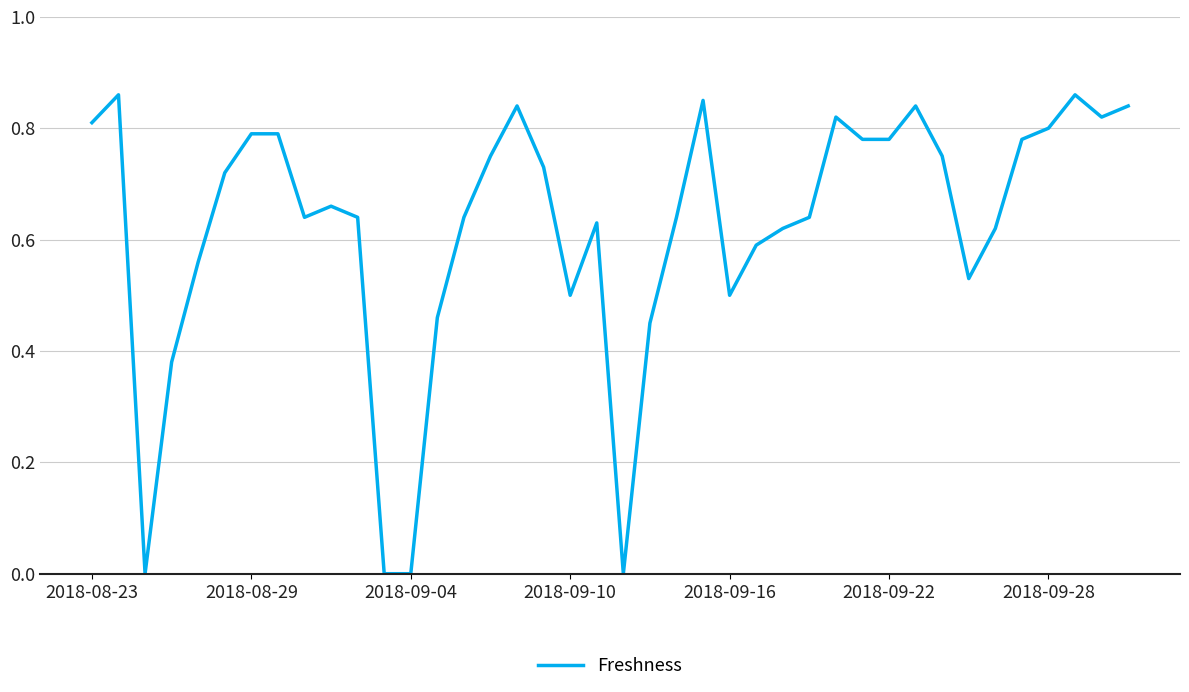

What is the greatest value displayed?

0.9